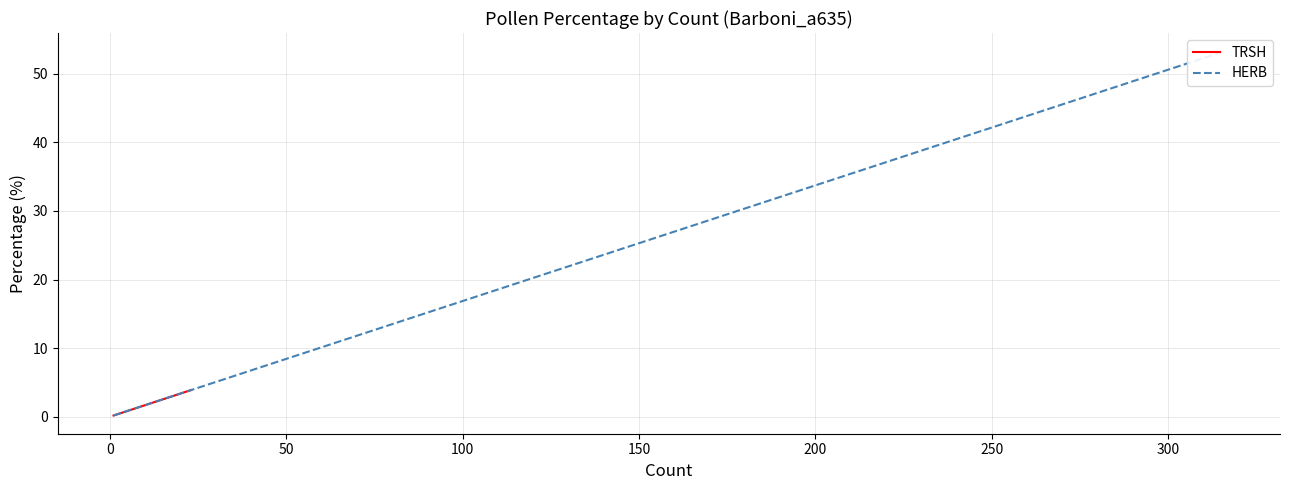

What value does the HERB series have at 0?

0.2